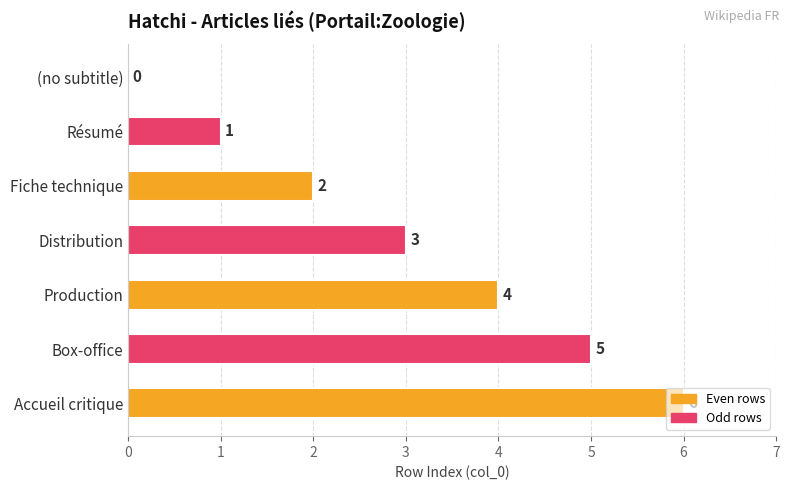

How many distinct data groups are displayed?

1